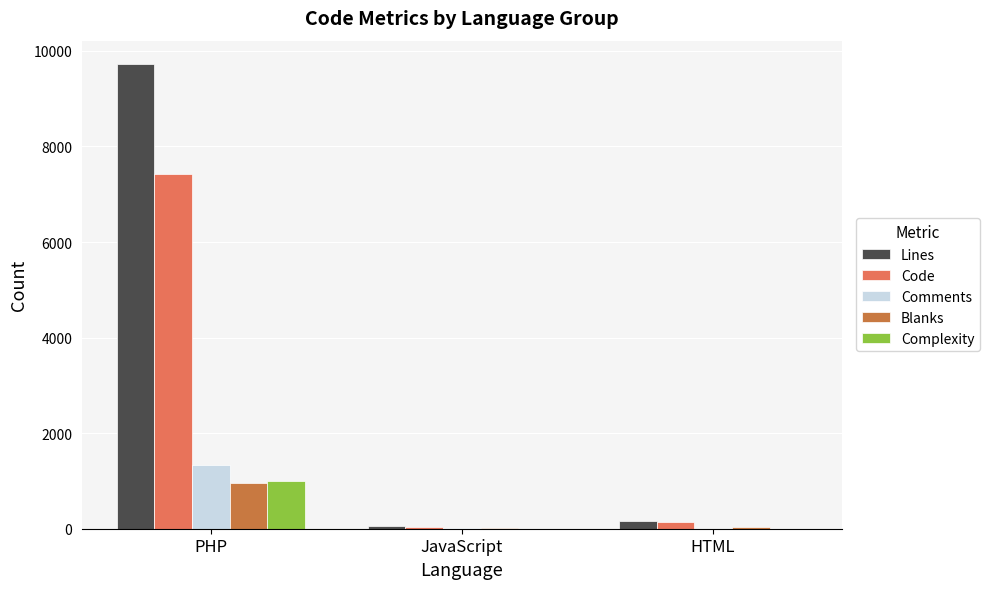

Count the number of categories in the chart.

3